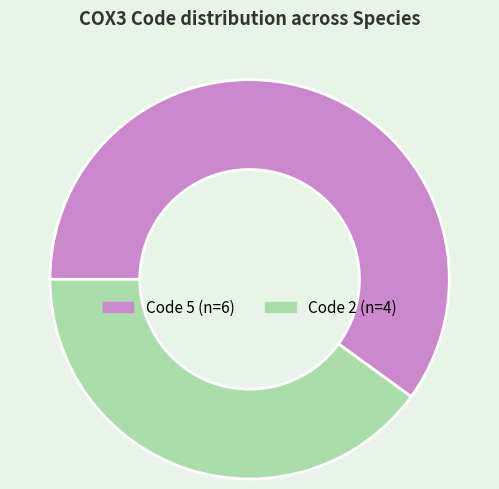

Does any single category account for the majority?

Yes